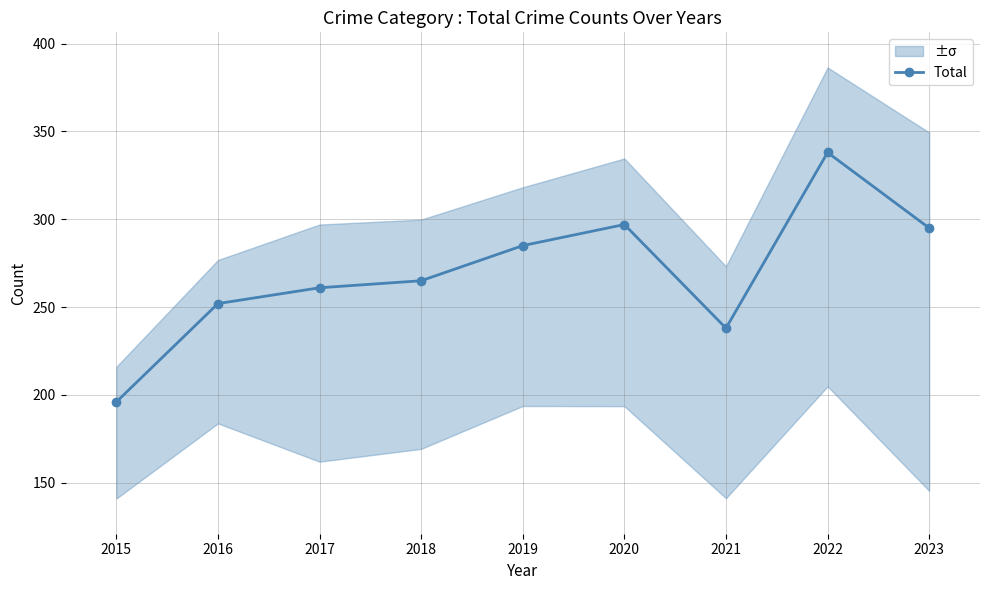

What is the ratio of the value at 2017 to the value at 2018?

1.0